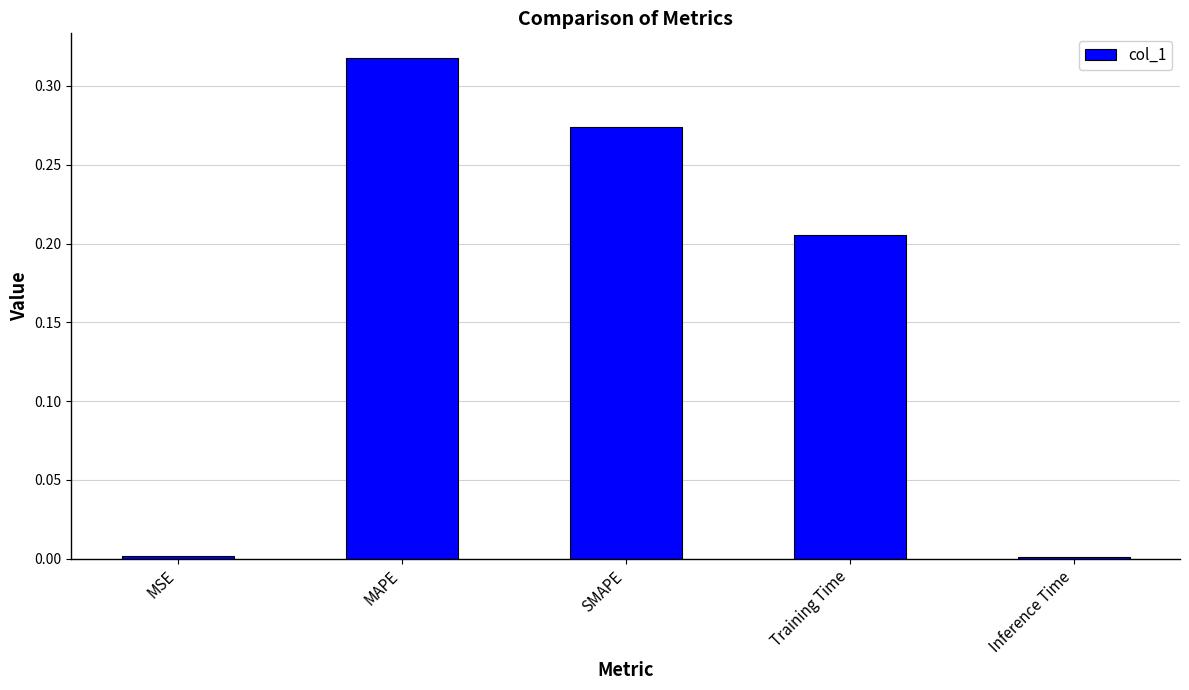

What is the change in value from MSE to SMAPE?

+0.3